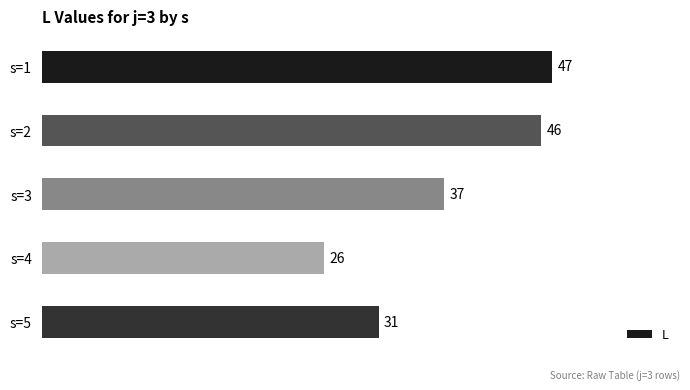

Does the chart contain stacked bars?

No